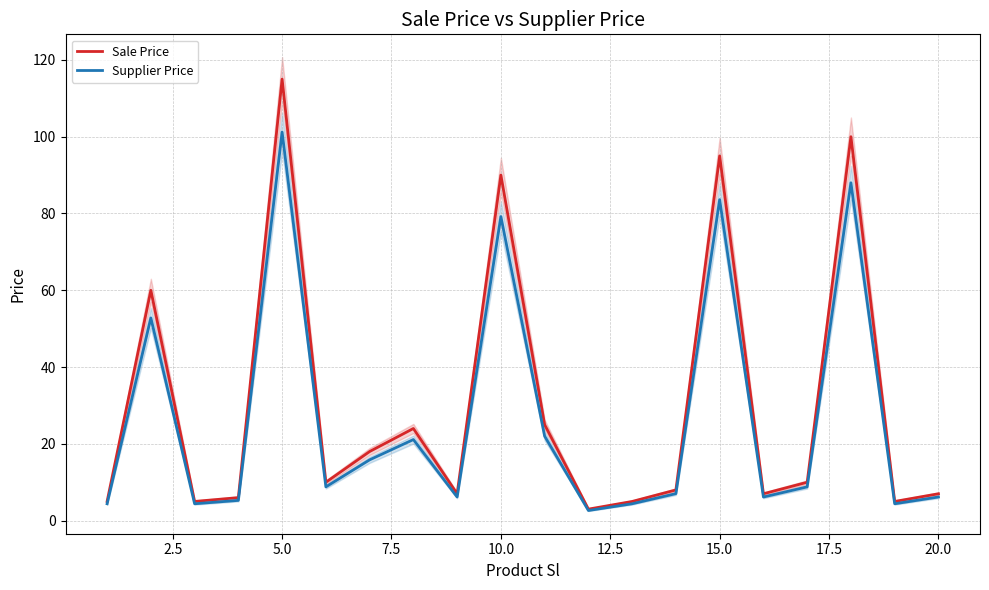

What is the lowest value of the Sale Price series?

3.0